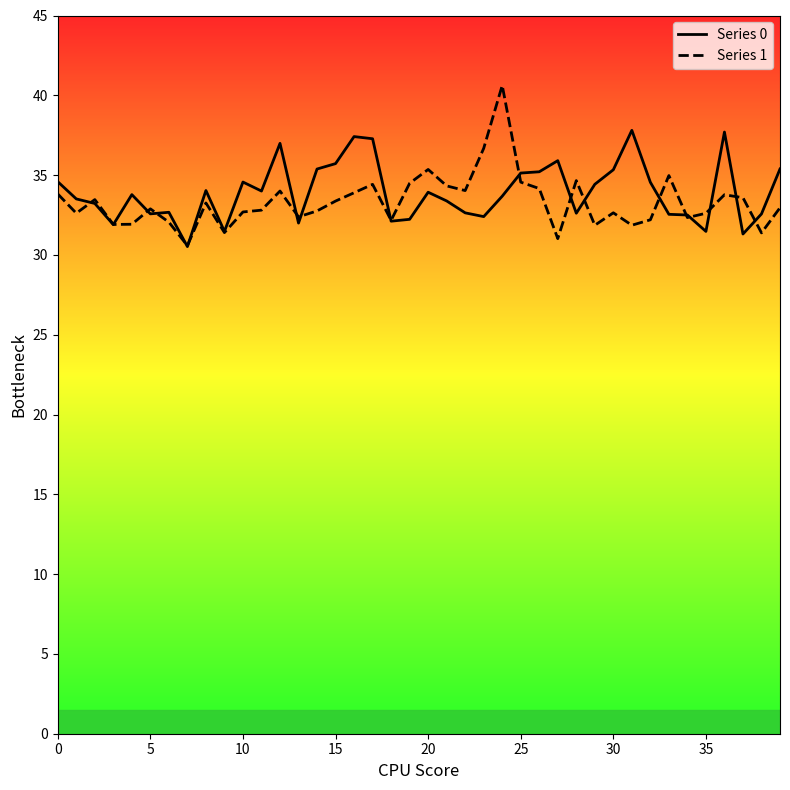

True or false: 1 and 0 intersect in this chart.

True